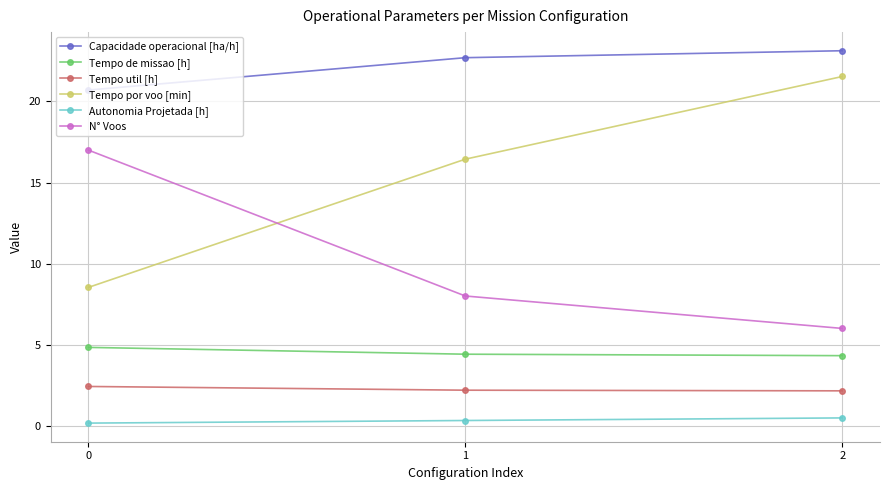

The value of Tempo de missao [h] at 2 is 6.3. True or false?

False